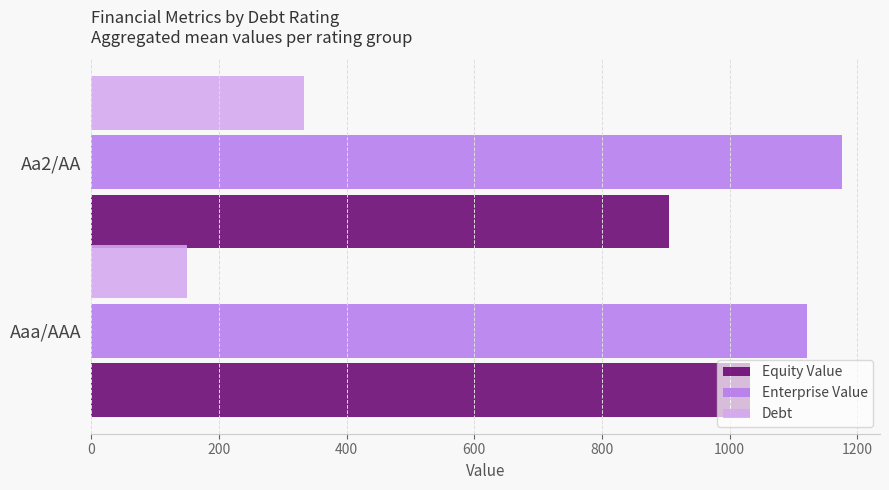

List the labels in order of Debt value, smallest first.

Aaa/AAA, Aa2/AA